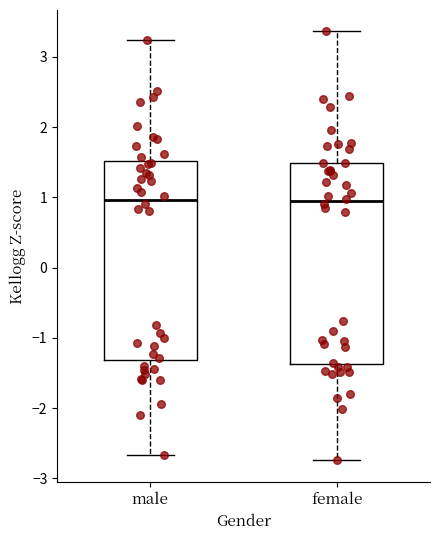

Reading left to right, read every box against the y-axis: the position of its median line, the range the box covers, and the ends of its whiskers. The values are not printed on the chart, so give them approximately, as read against the axis.

male: median 1.0, box -1.3 to 1.5, whiskers -2.7 to 3.2
female: median 0.9, box -1.4 to 1.5, whiskers -2.7 to 3.4